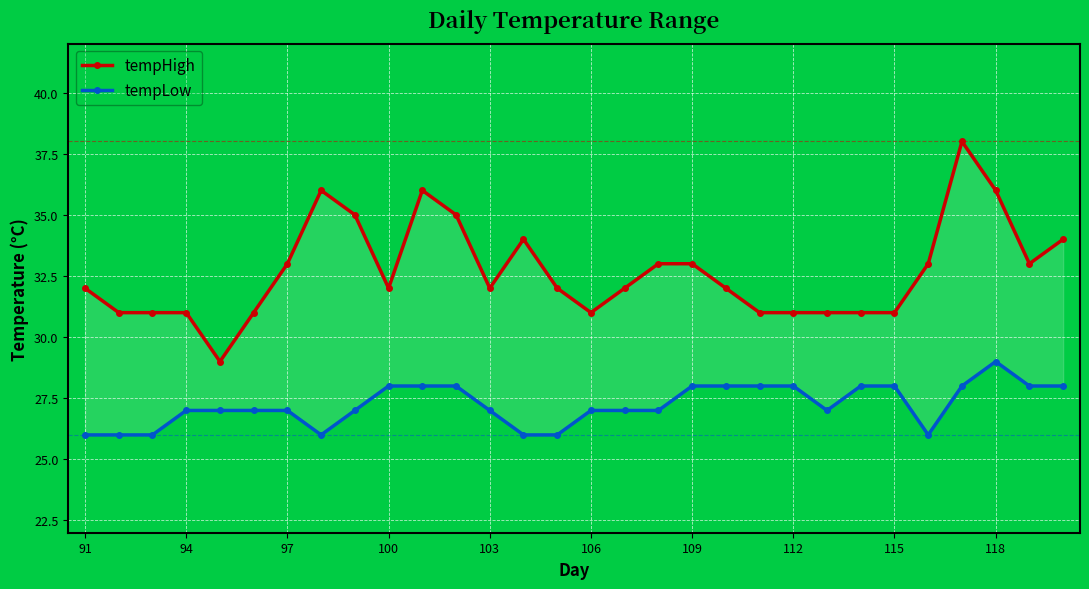

Does the chart display data point markers on the line(s)?

Yes